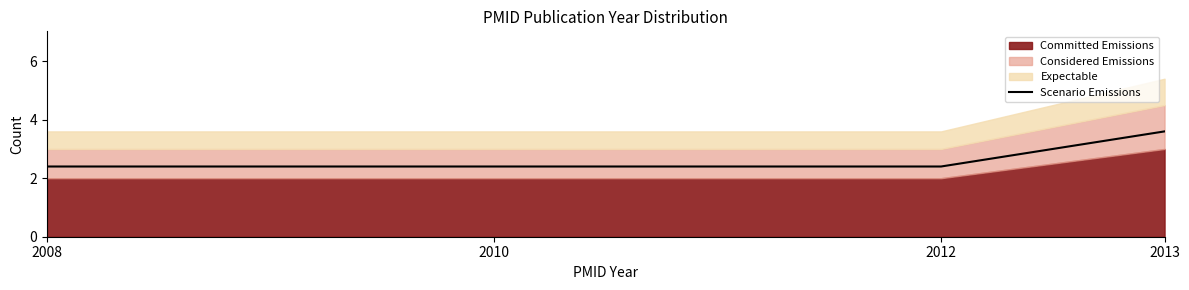

Reading left to right, list all the values displayed in this chart.

2.4	2.4	2.4	3.6